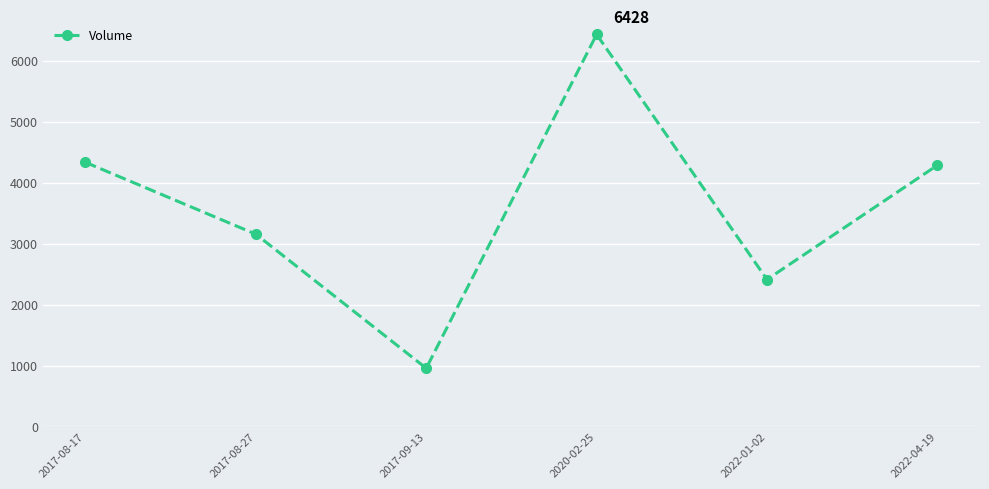

Where is the first local maximum?

2020-02-25